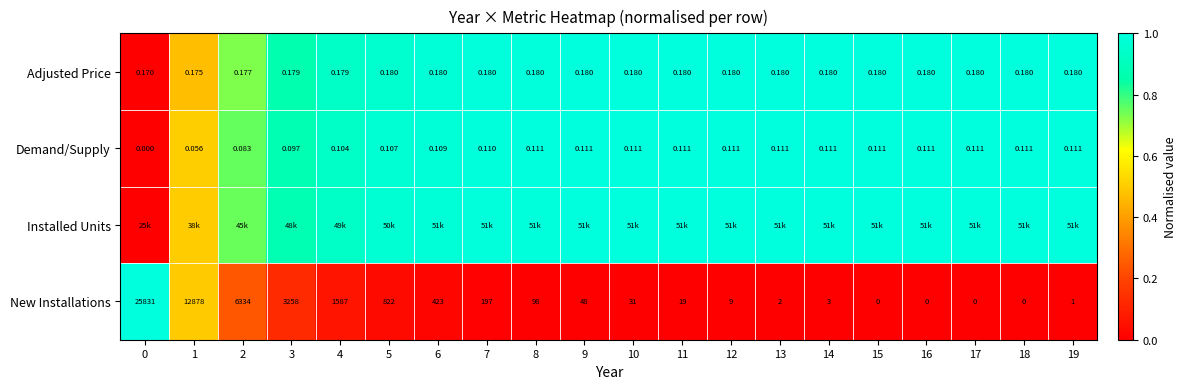

Which has a higher value, 7 or 14?

14